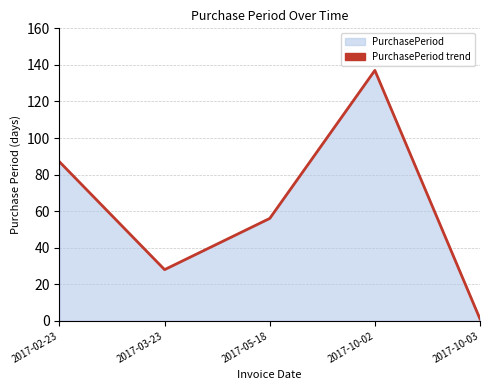

What is the minimum value shown in the chart?

1